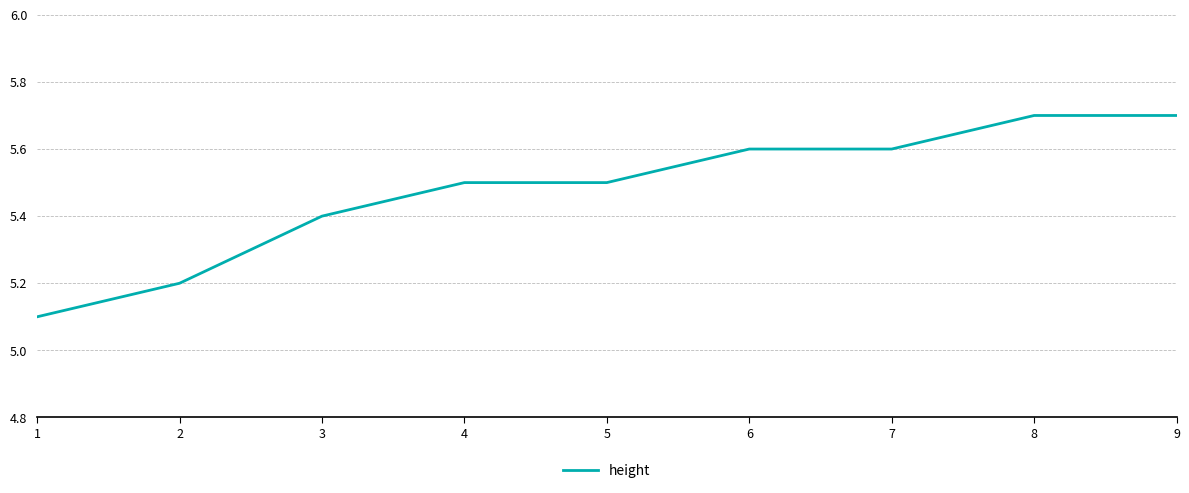

What is the ratio of the value at 2 to the value at 5?

0.9